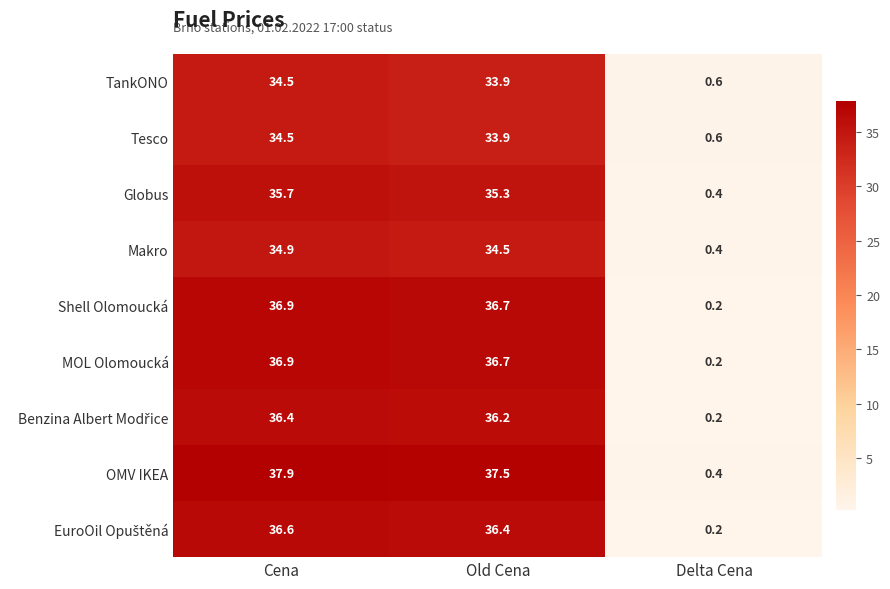

At which label does Globus first exceed 35?

Cena